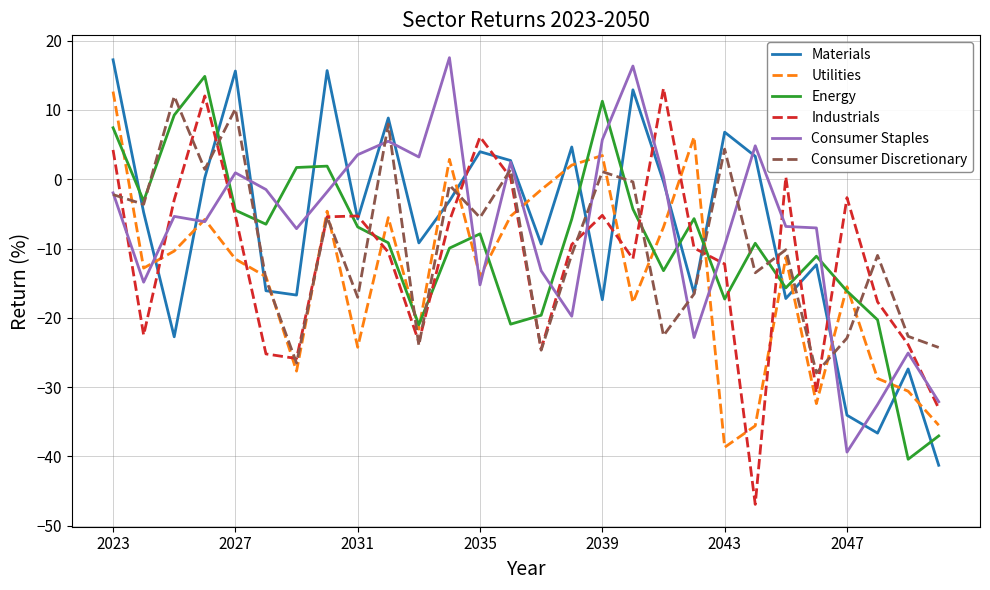

In Consumer Staples, how many points are higher than both neighbors (excluding endpoints)?

8